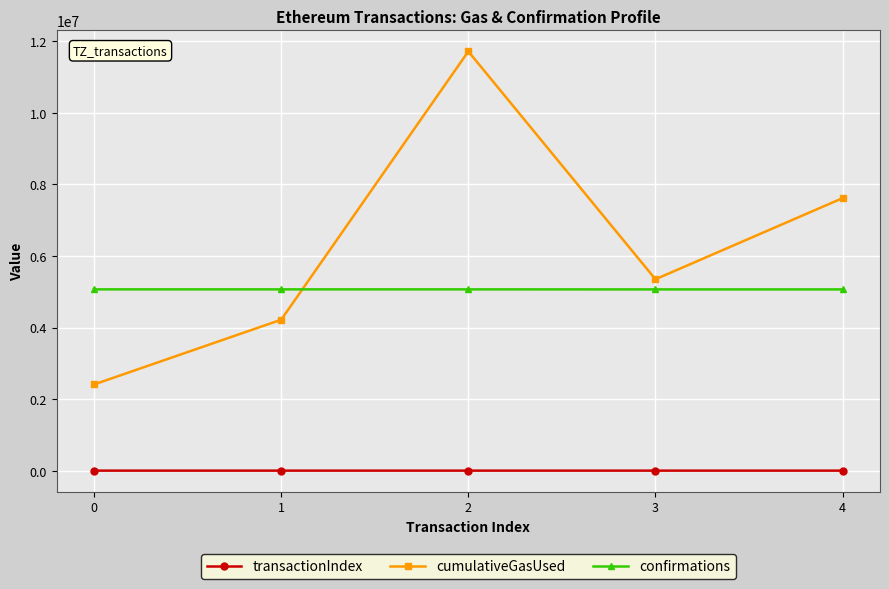

What is the value of the cumulativeGasUsed point at the 4th from the left?

5348493